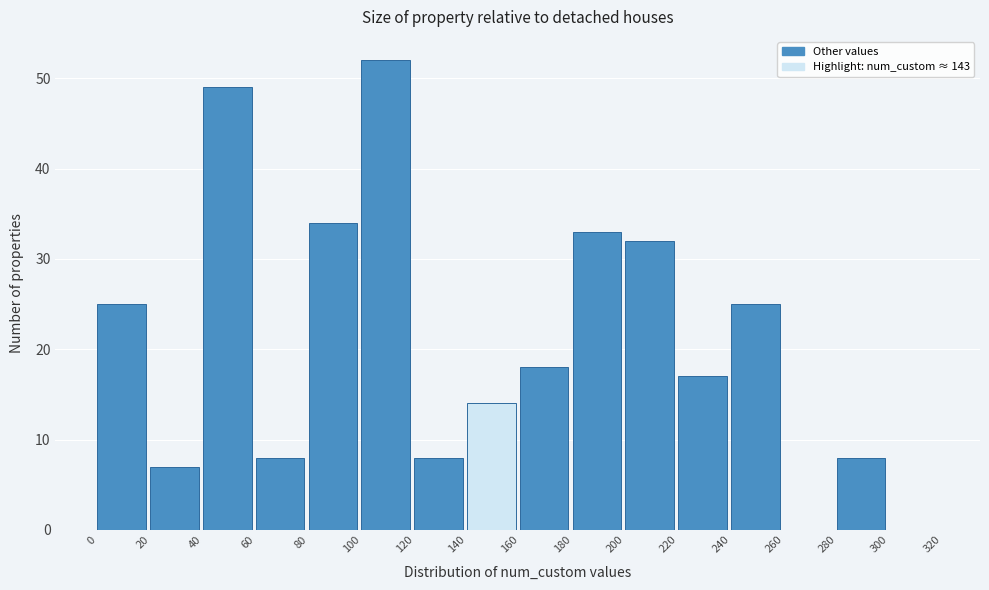

How tall is the bar that spans 280 to 300 on the x-axis? The values are not printed on the chart, so give them approximately, as read against the axis.

8